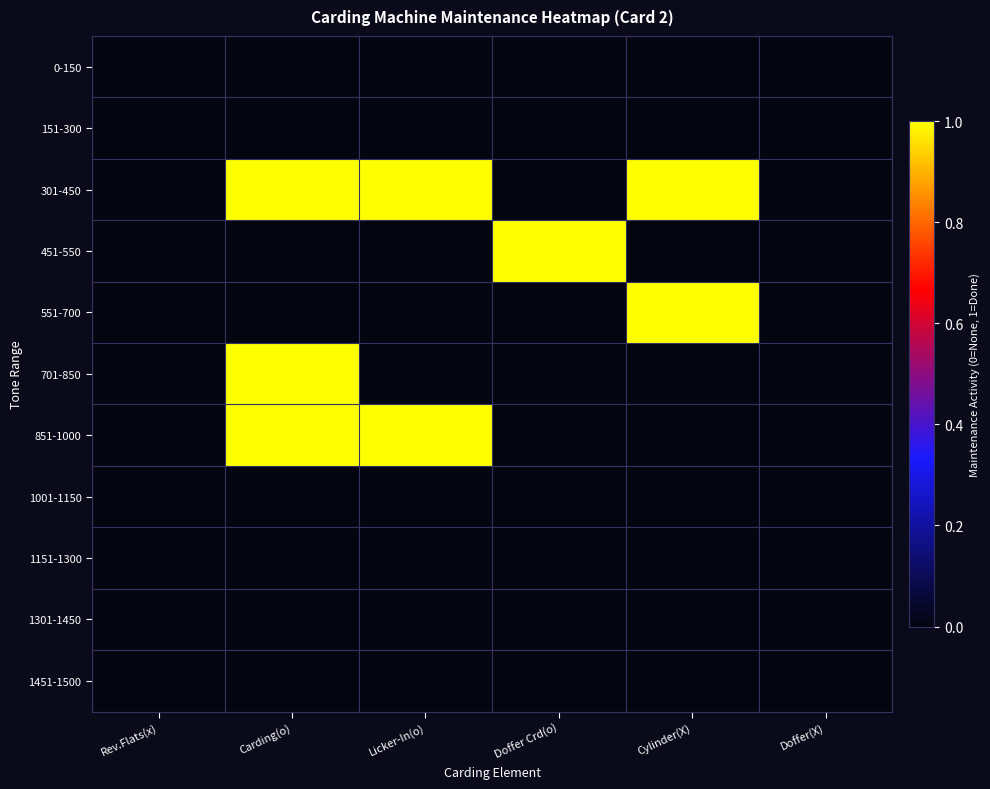

Which series changed the most between Rev.Flats(x) and Cylinder(X)?

301-450